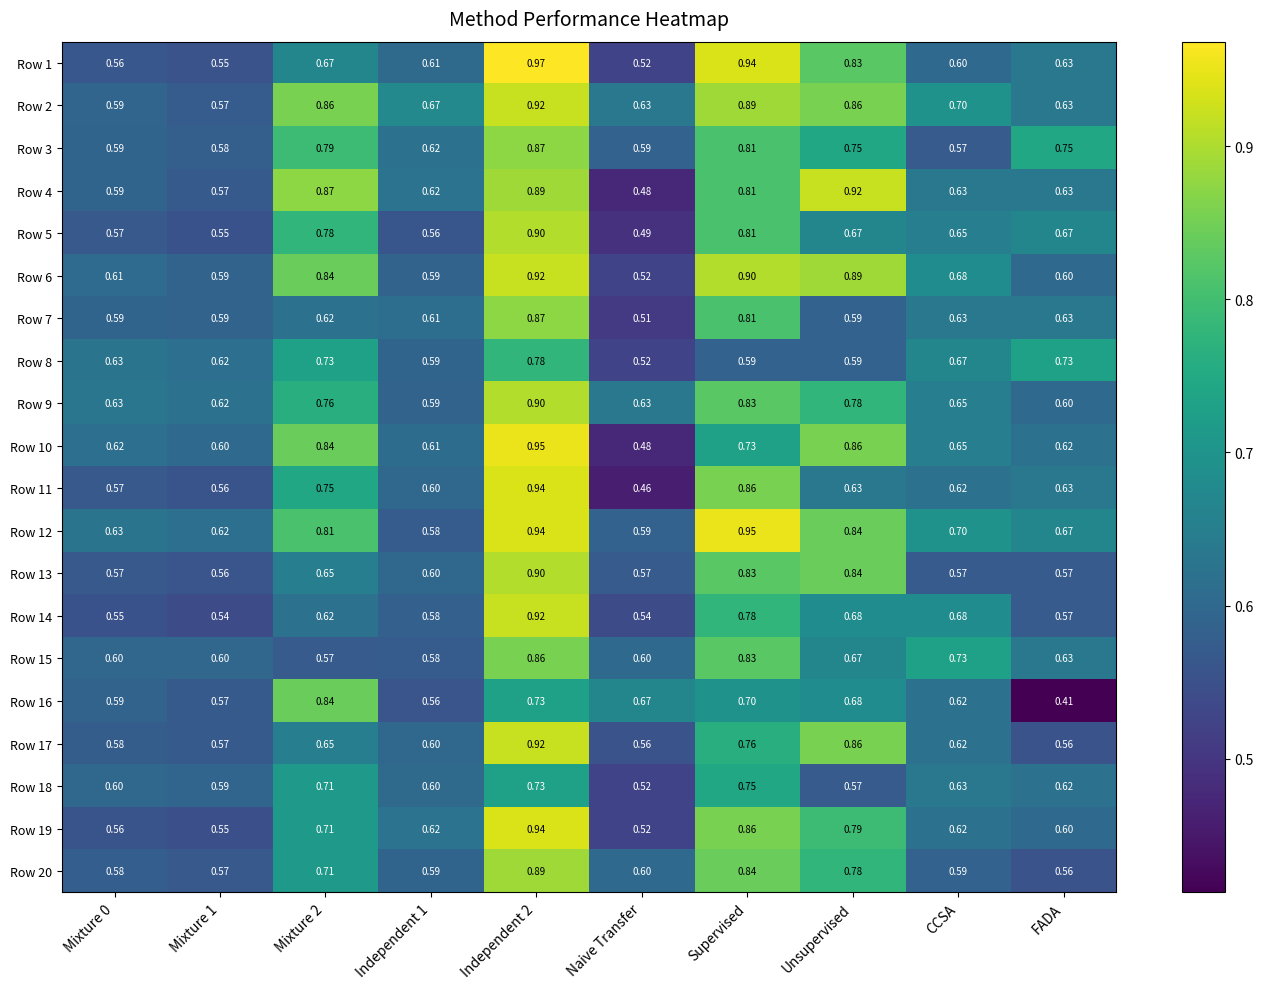

Which category has the lowest value in the Row 20 series?

FADA